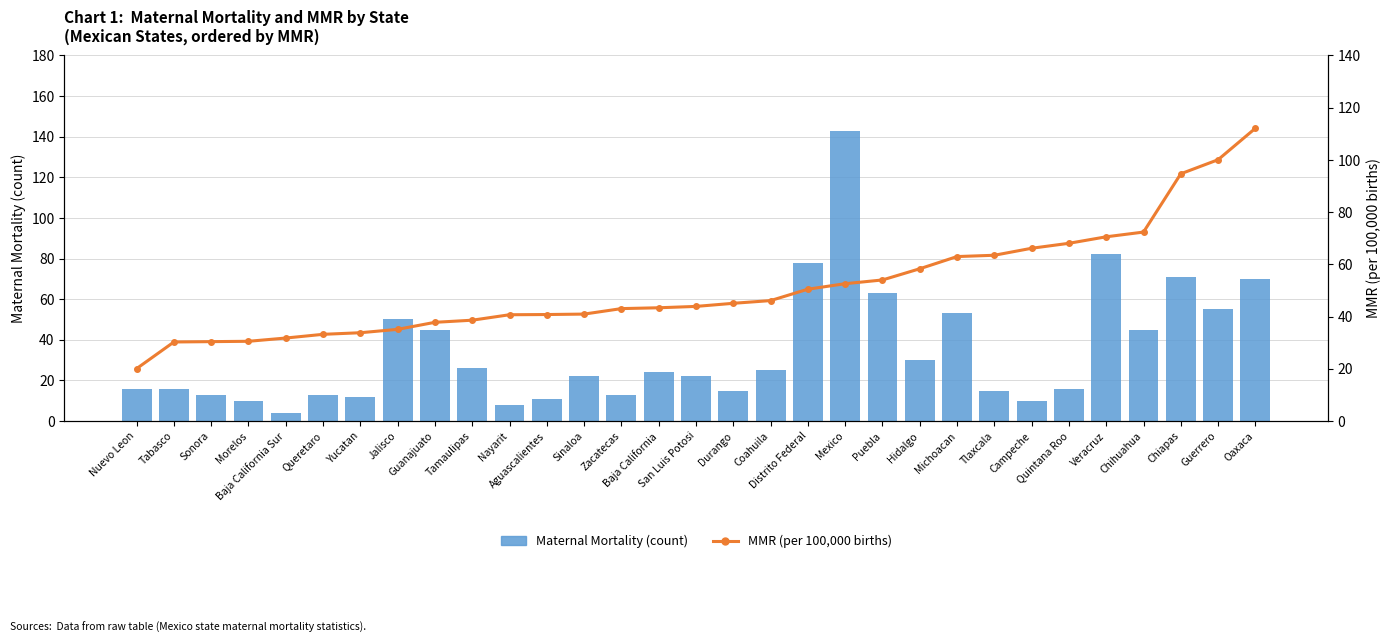

What is the average value of the Maternal Mortality (count) series?

34.7